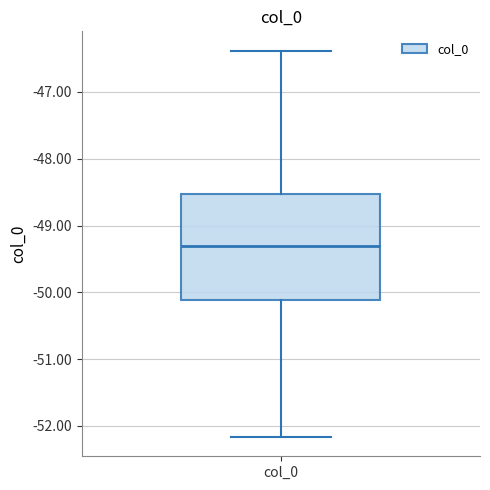

Where does the upper whisker of the box for col_0 end on the y-axis? The values are not printed on the chart, so give them approximately, as read against the axis.

-46.4